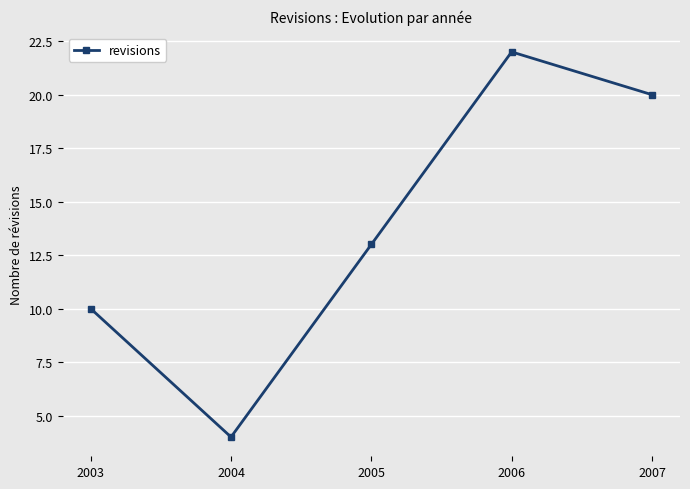

List the labels in order of value, largest first.

2006, 2007, 2005, 2003, 2004